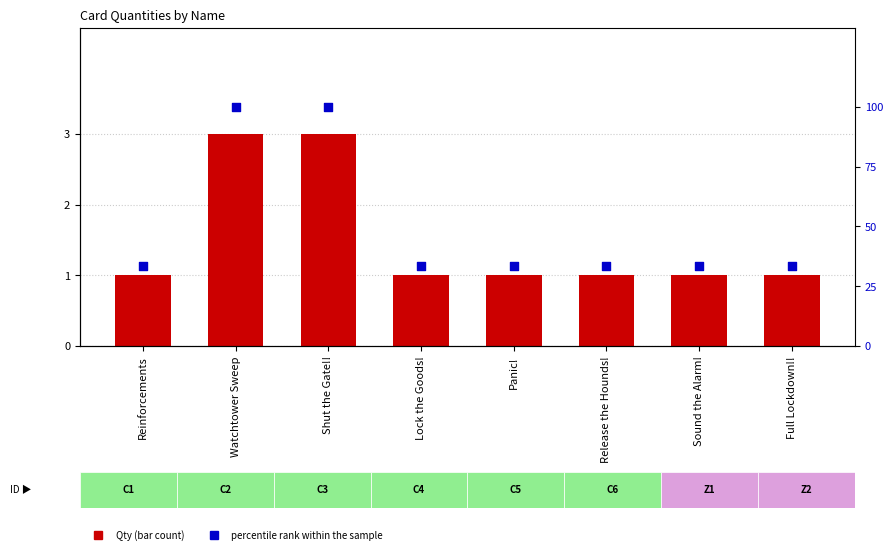

Which series has the largest total across all categories?

percentile rank within the sample